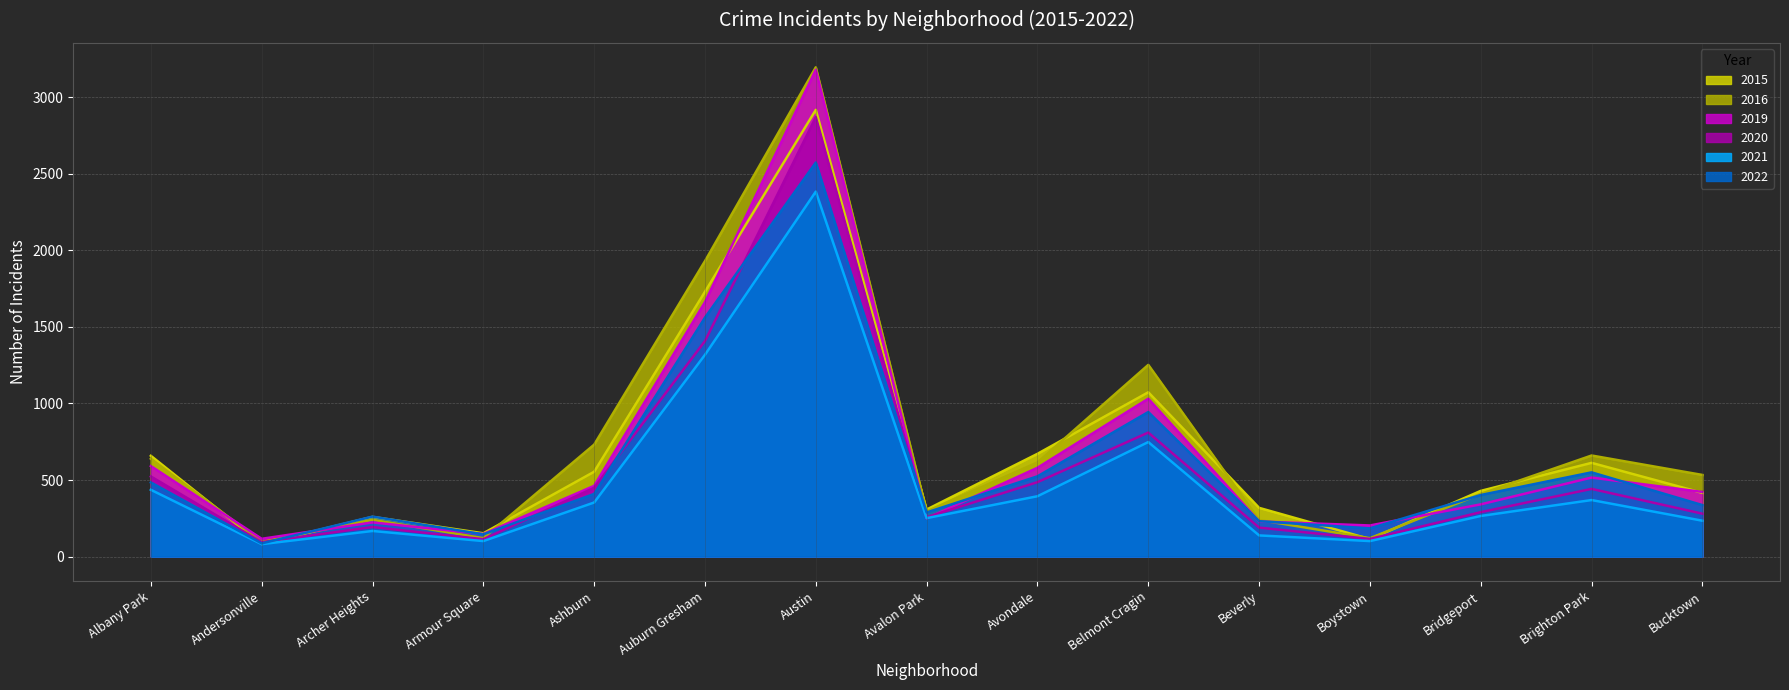

At which label does 2021 reach its peak?

Austin